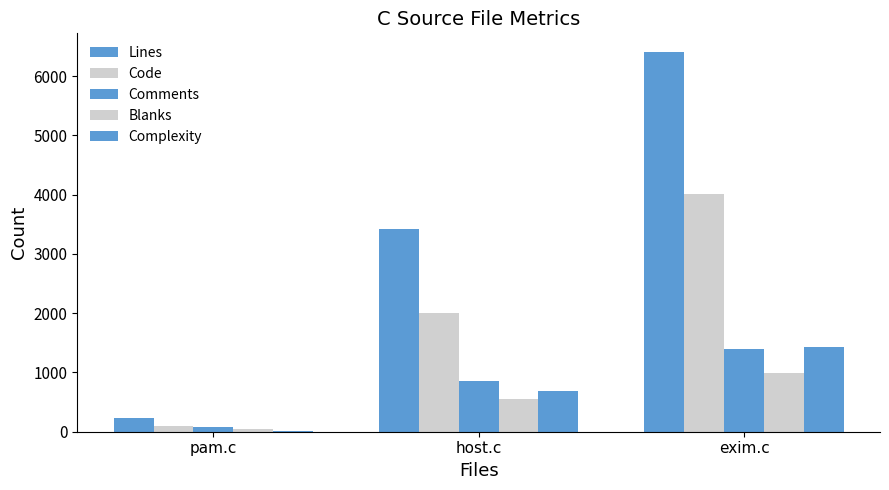

Count the number of data series in this chart.

5